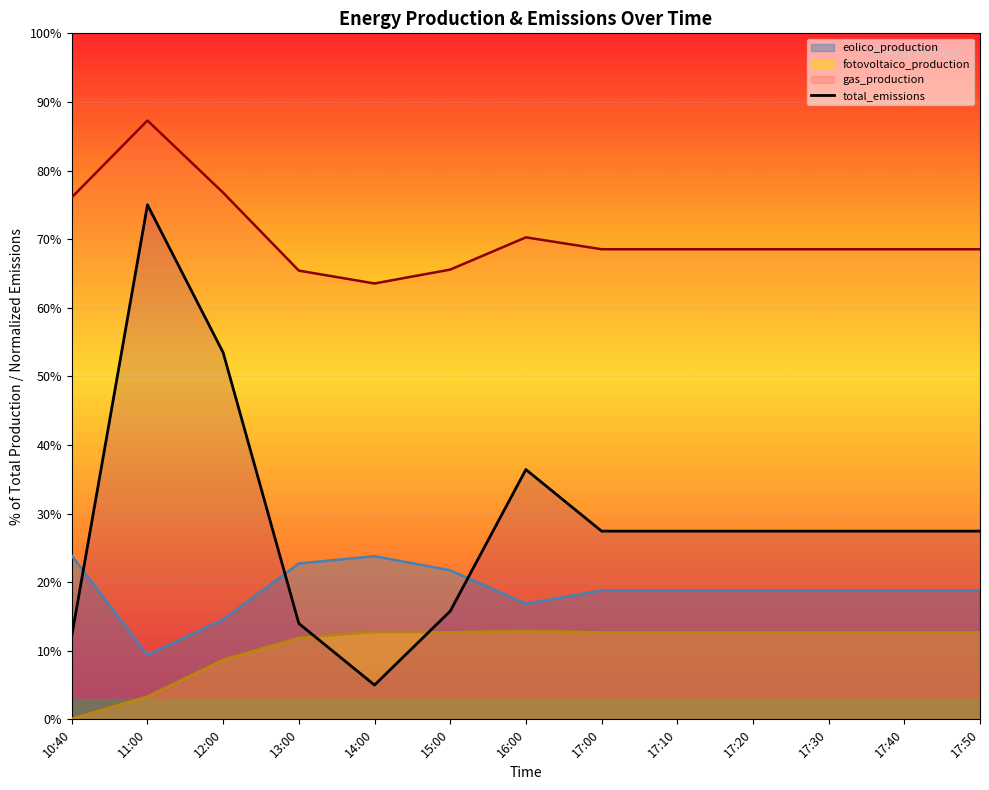

The chart shows a value of 14.0 at 13:00. True or false?

True